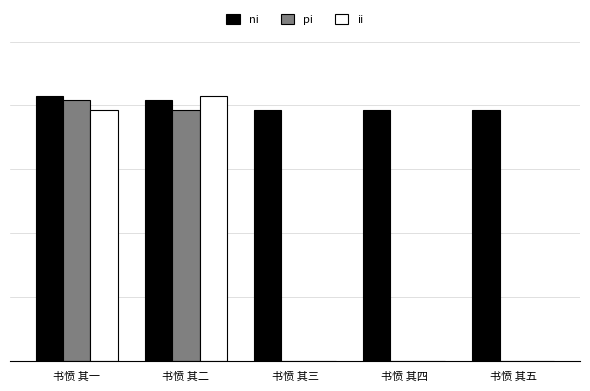

What is the label of the 2nd bar from the right?

书愤 其四